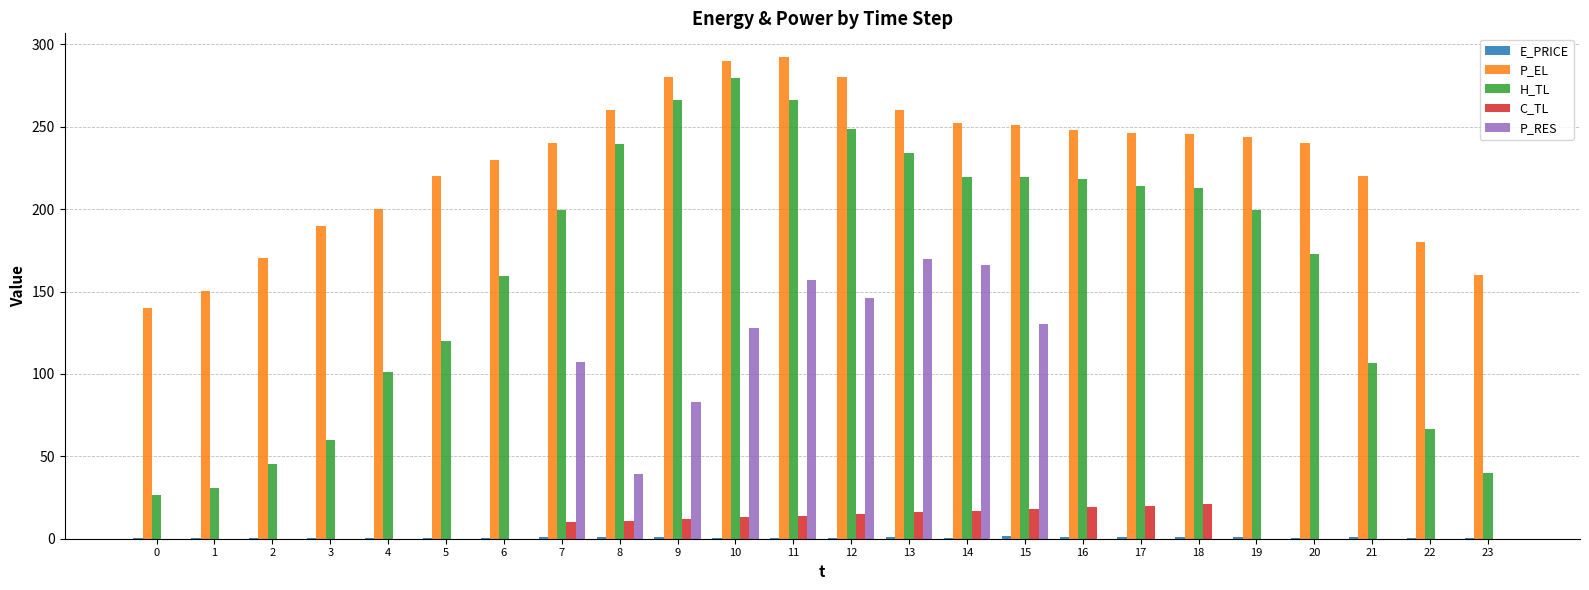

The P_RES series shows 0.0 at 5. True or false?

True